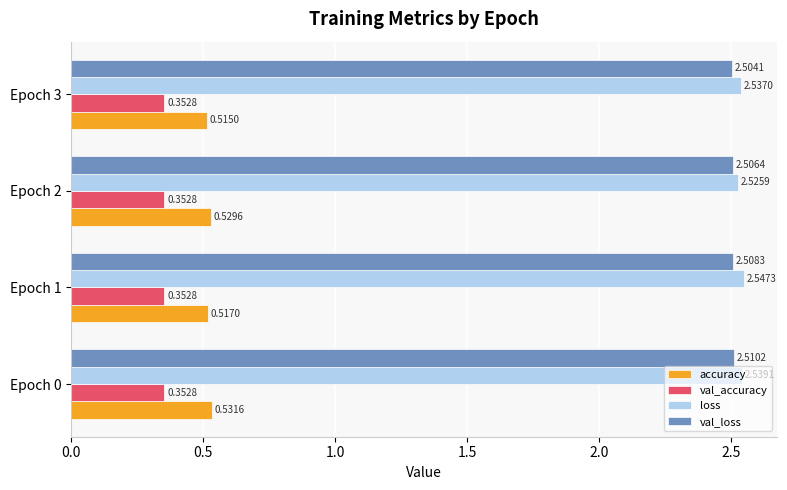

Which series has the widest spread of values?

loss